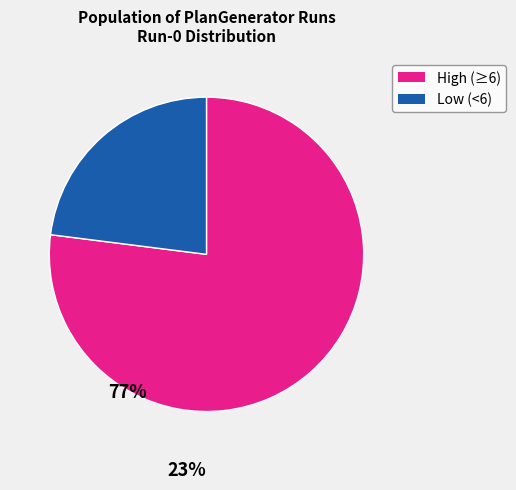

Is there a majority slice in this chart?

Yes